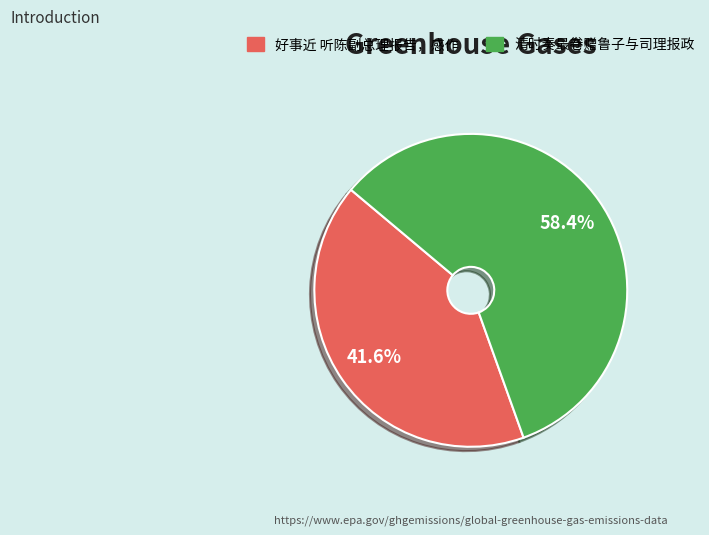

What percentage is the 好事近 听陈副总理报告，感作 slice, to the nearest percent?

42%